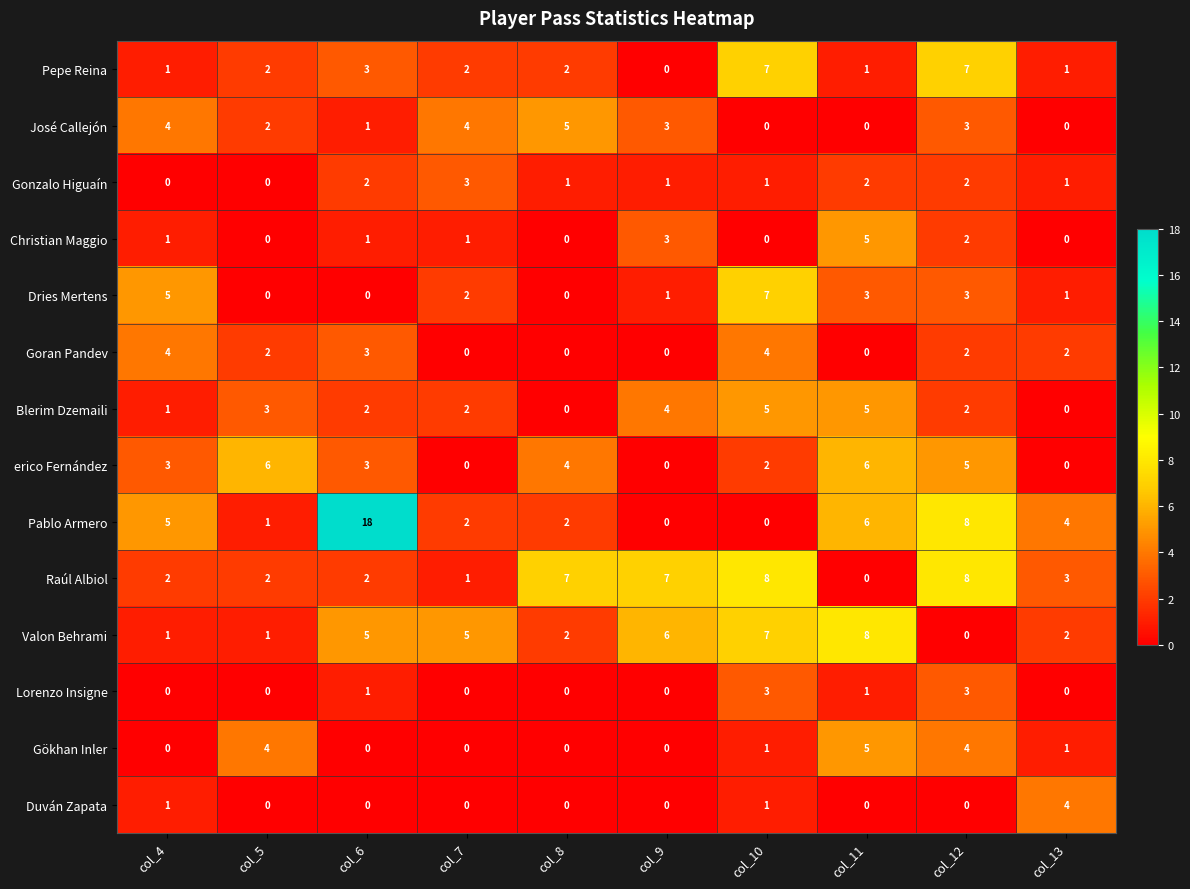

Which category has the highest value across all series?

col_6